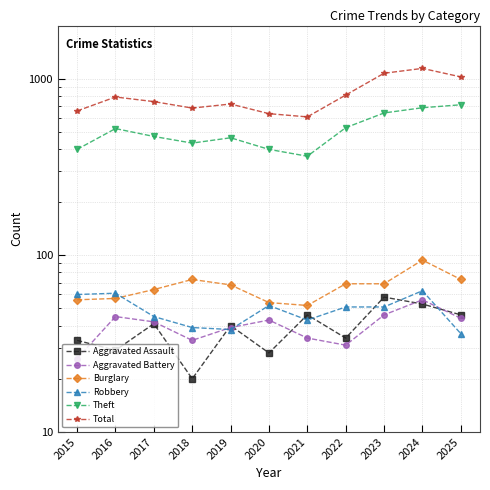

What are all the series names shown in the legend?

Aggravated Assault, Aggravated Battery, Burglary, Robbery, Theft, Total